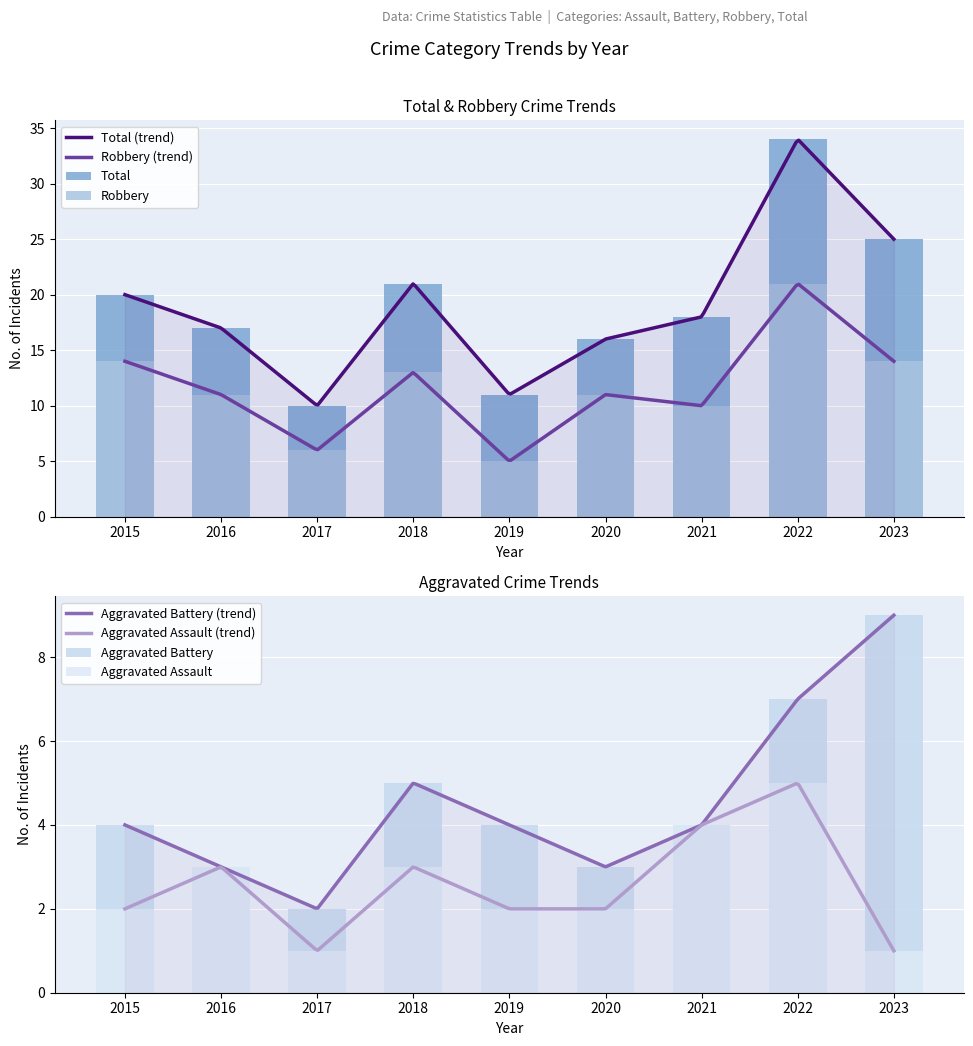

Where does the Aggravated Battery series first go above 4?

2018